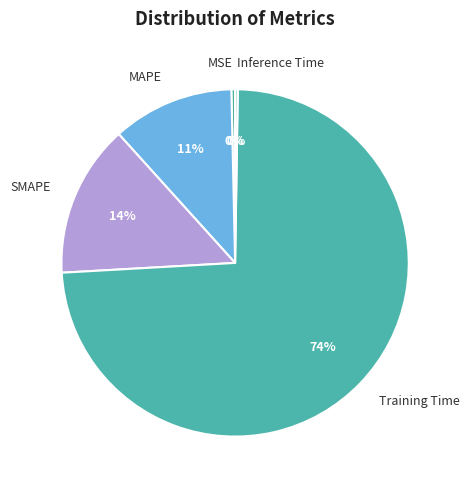

The MAPE slice represents 11% of the pie. True or false?

True